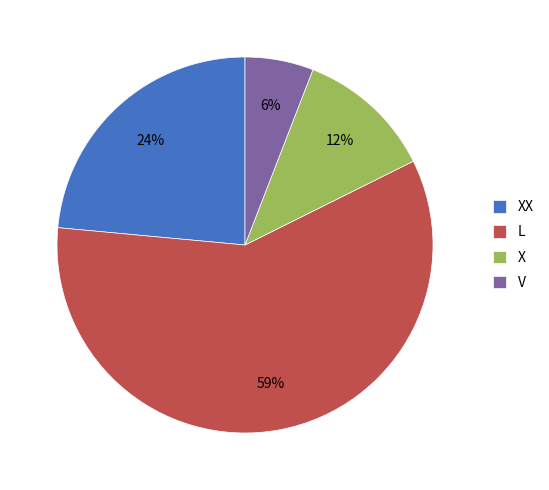

The XX slice represents 30% of the pie. True or false?

False